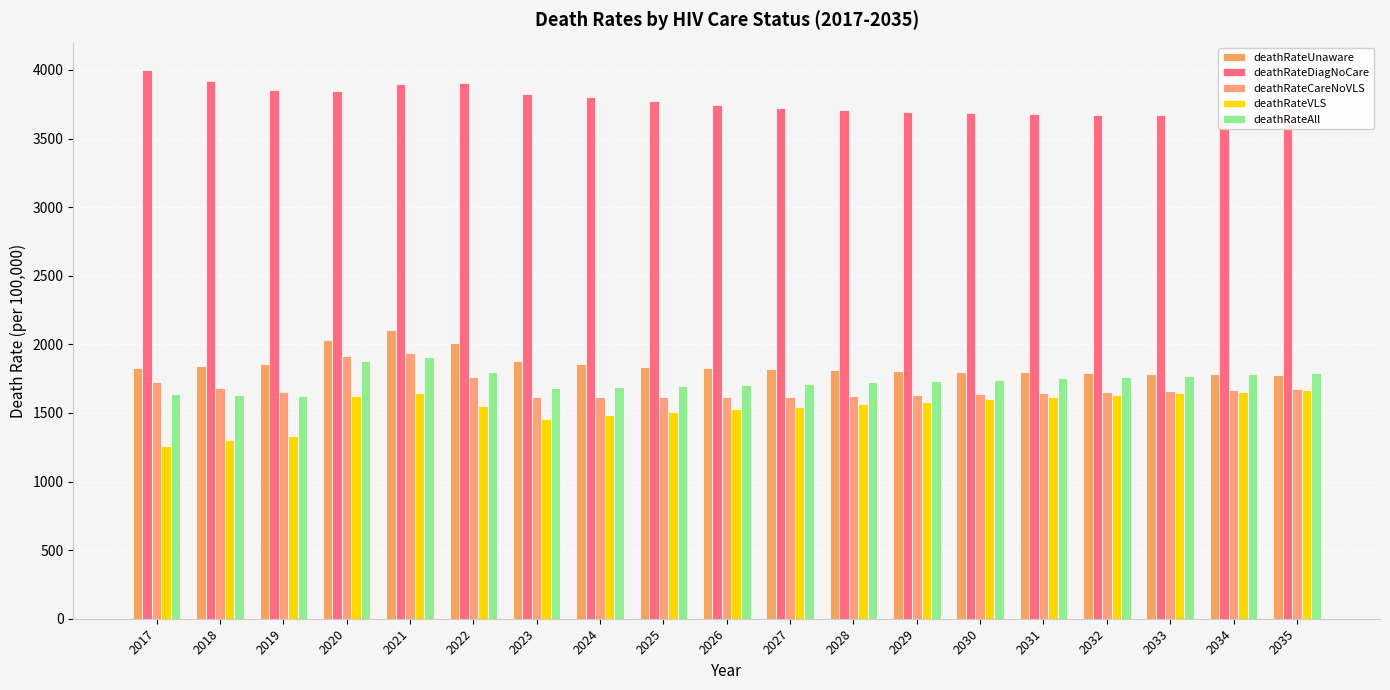

True or false: deathRateCareNoVLS has a value of 1938 at 2021.

True